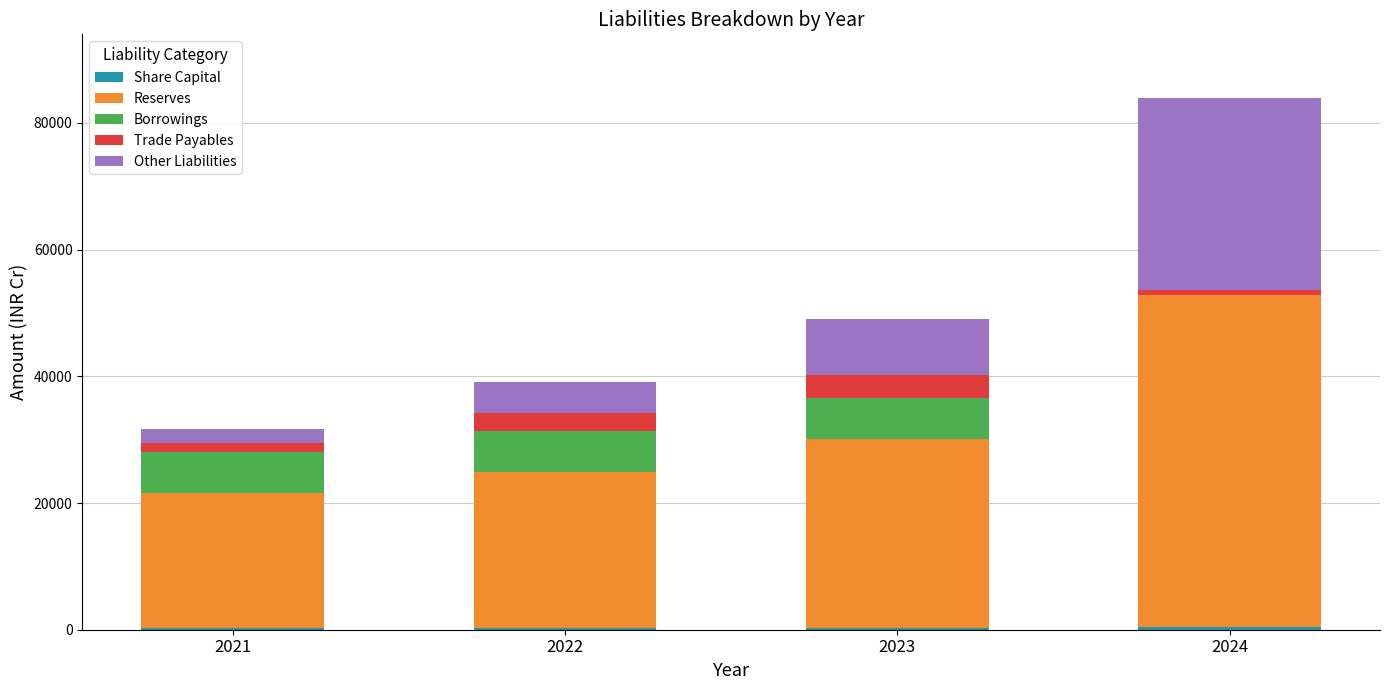

At which category is the sum across all series the highest?

2024